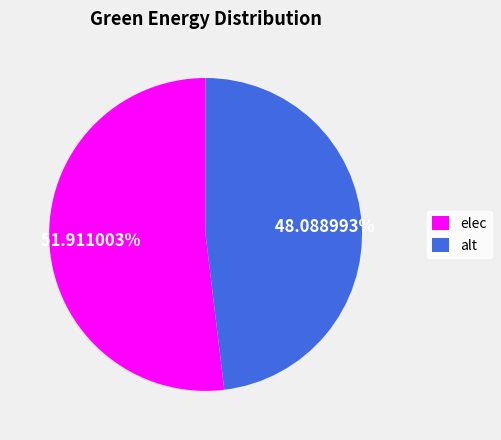

Is there a majority slice in this chart?

Yes